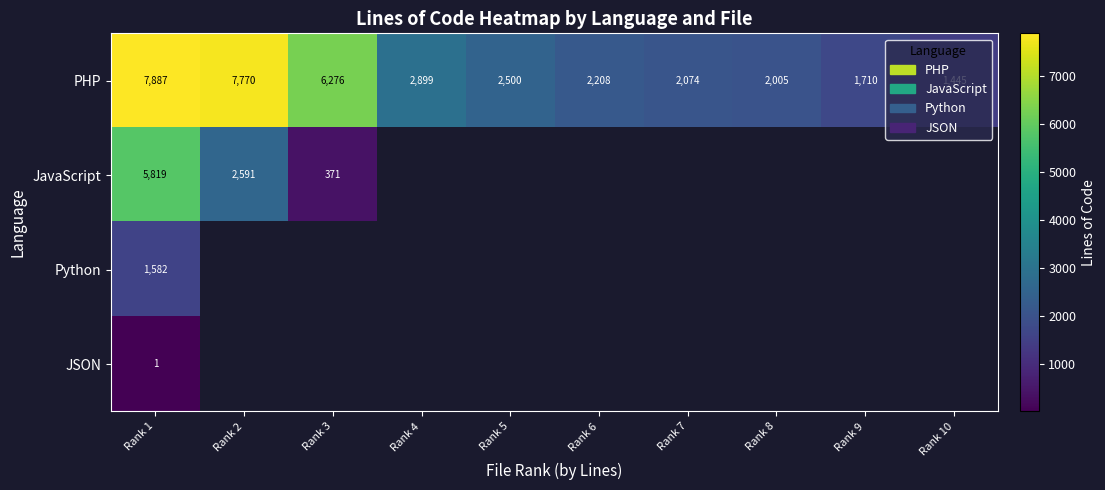

Is it true that Python equals 1582 at Rank 1?

True